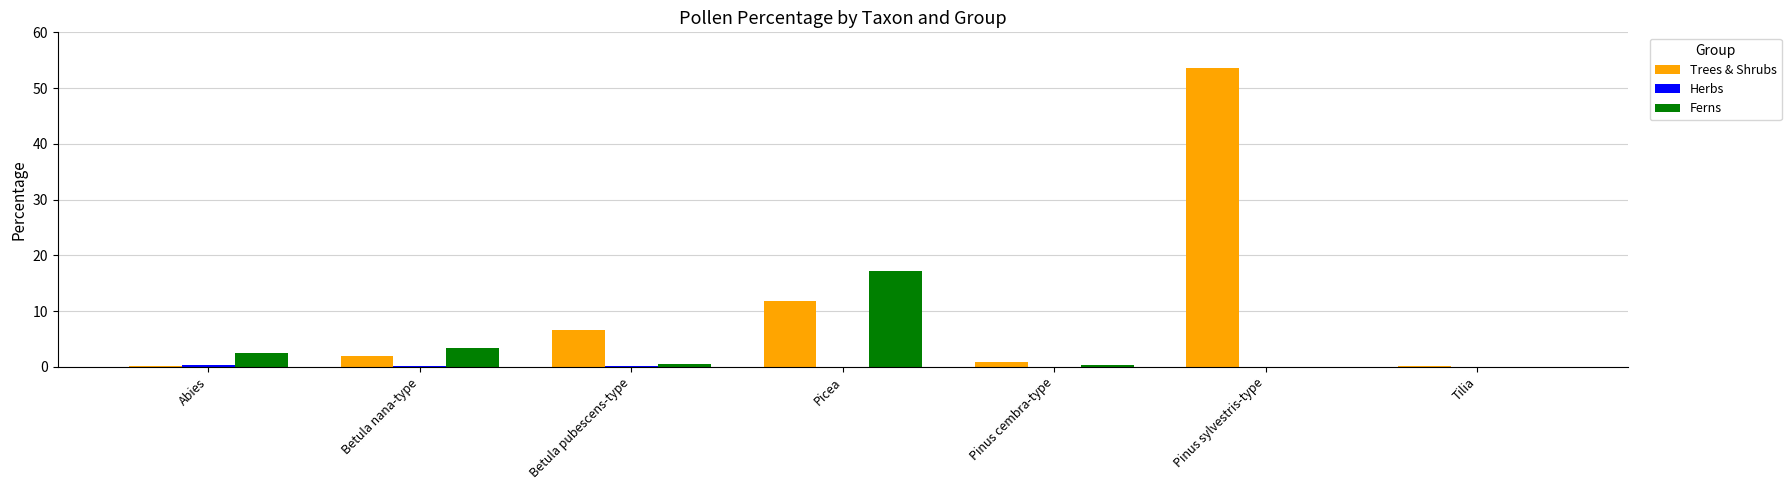

At which label does Trees & Shrubs first exceed 1?

Betula nana-type